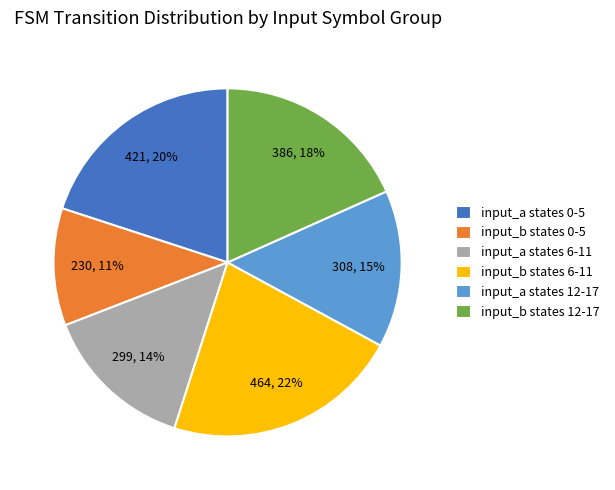

Which has a higher value, input_a states 0-5 or input_b states 12-17?

input_a states 0-5